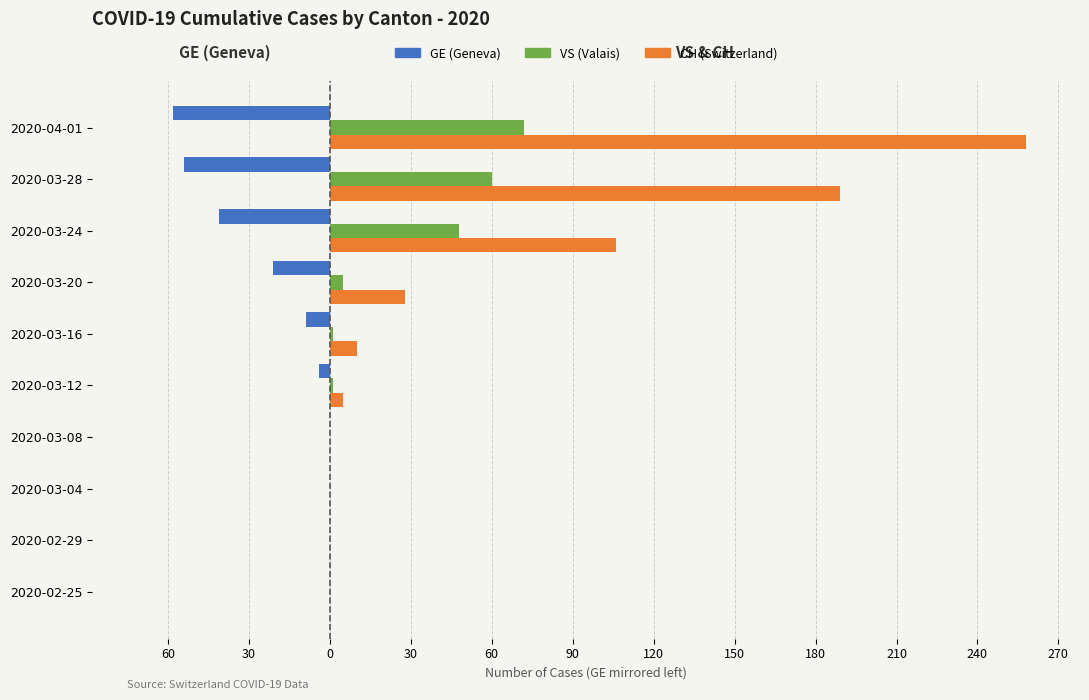

How many bars are there in each group?

3